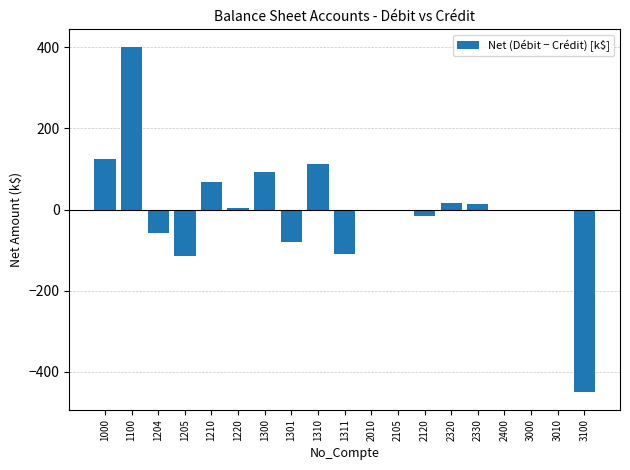

Which label corresponds to the largest value in the chart?

1100